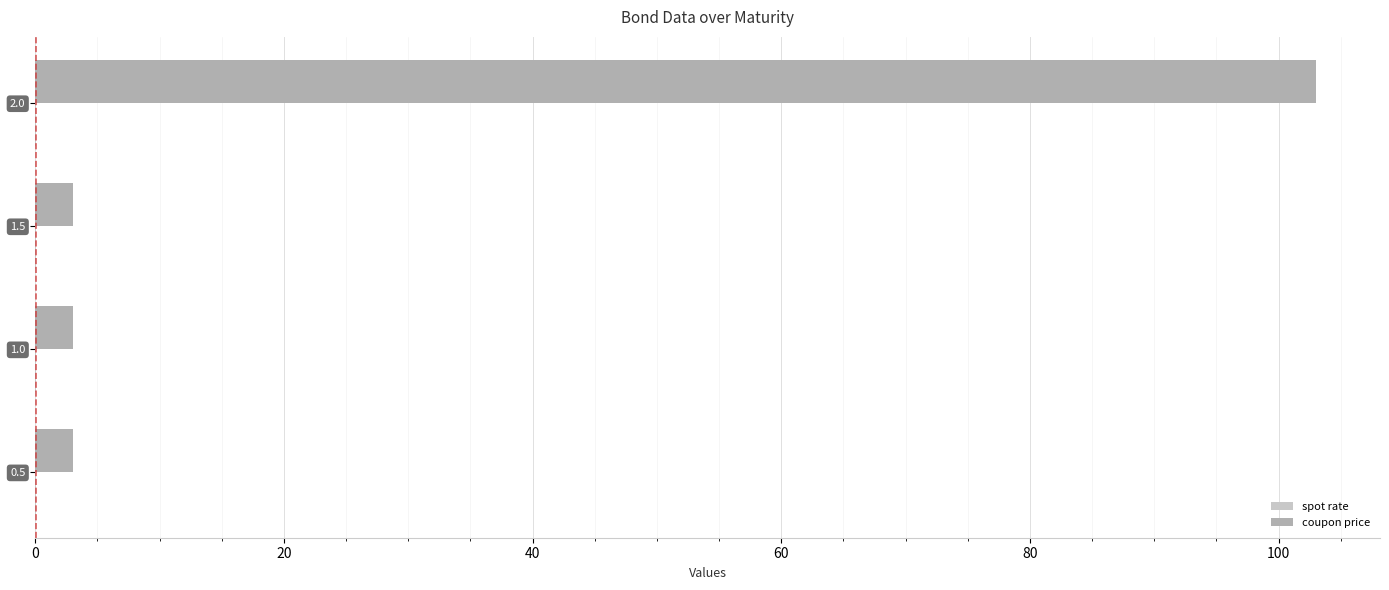

Which series has the largest total across all categories?

coupon price